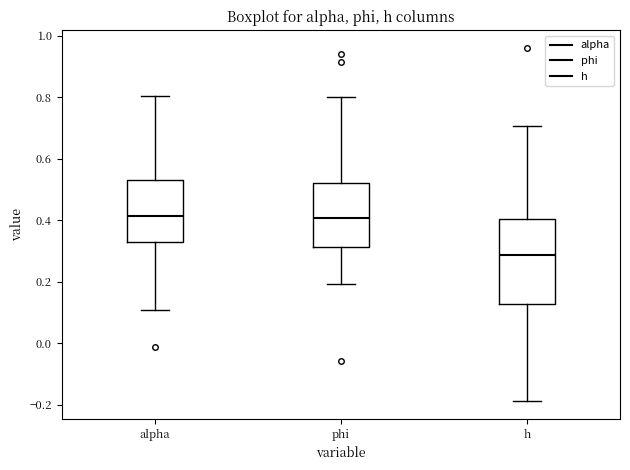

Where is the lower edge of the box for phi on the y-axis? The values are not printed on the chart, so give them approximately, as read against the axis.

0.32